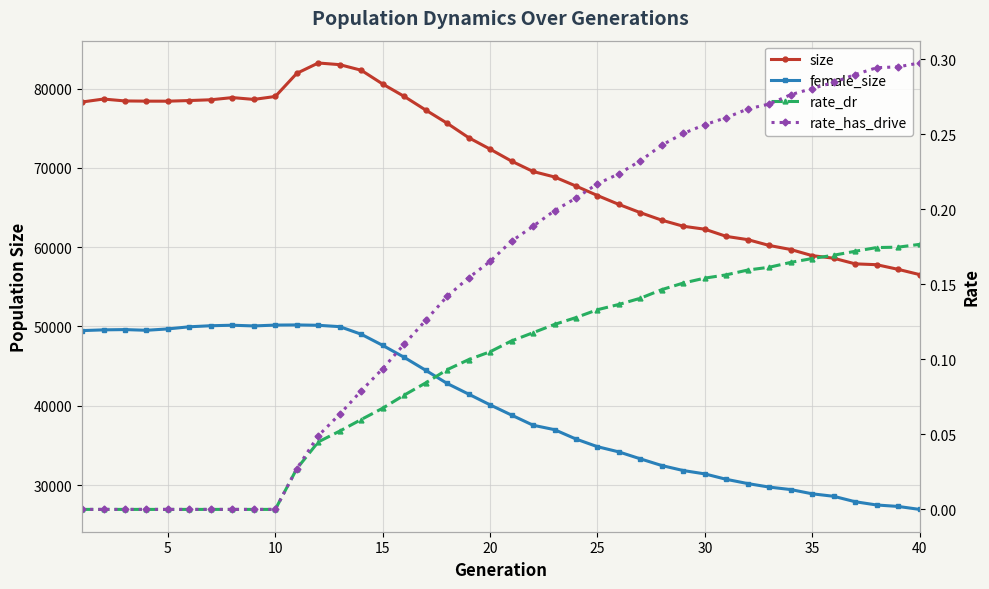

How many positive values does the rate_has_drive series have?

30